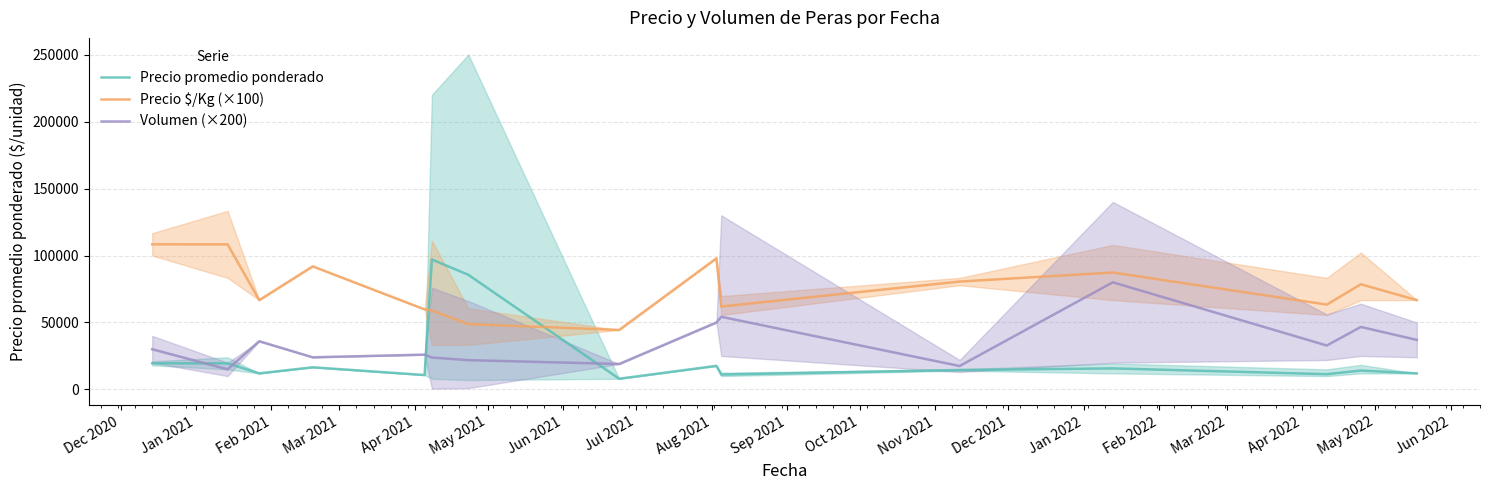

Reading right to left, extract all data points from this chart.

Precio promedio ponderado: 12000.0	14130.3	11400.0	15714.5	14500.0	11134.5	17620.0	8000.0	85581.8	97006.6	10769.0	16542.0	12000.0	19500.0	19500.0
Precio $/Kg (×100): 66700.0	78533.3	63360.0	87300.0	80550.0	61900.0	97900.0	44400.0	48800.0	58900.0	59800.0	91900.0	66700.0	108300.0	108350.0
Volumen (×200): 37000.0	46666.7	32800.0	80000.0	17500.0	54250.0	50000.0	19000.0	21880.0	23825.0	26000.0	24000.0	36000.0	15000.0	30000.0